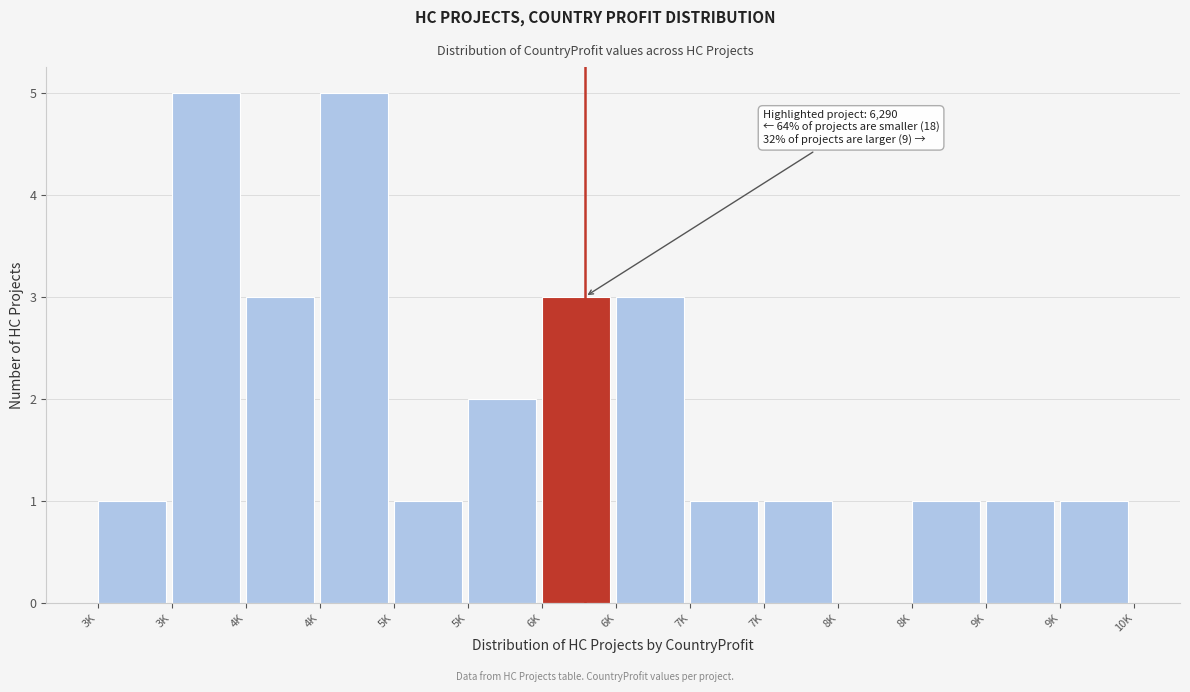

Are the bars horizontal?

No